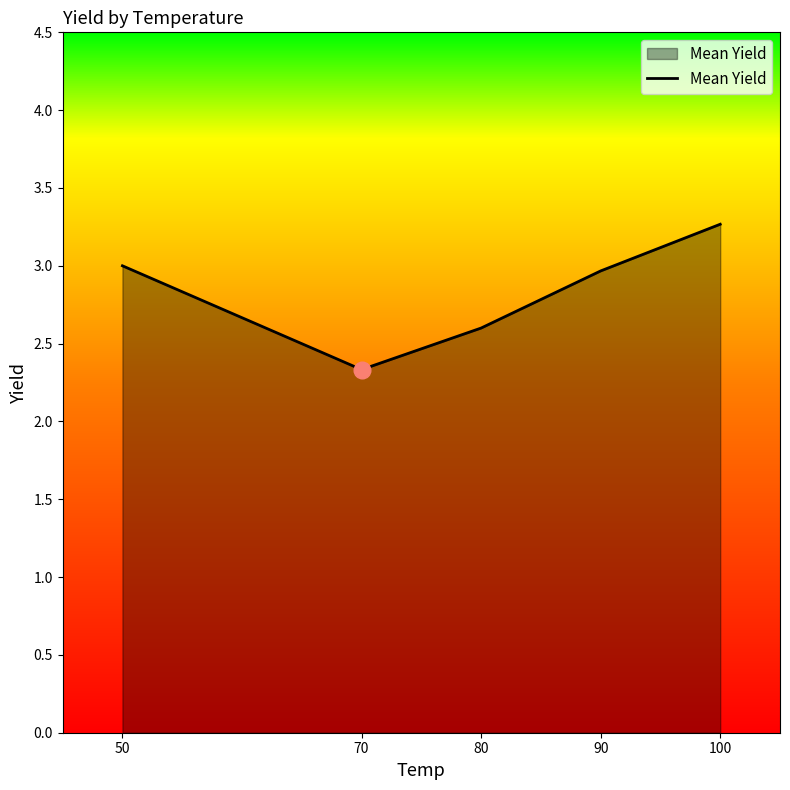

True or false: the data has more than 0 interior local peaks.

False